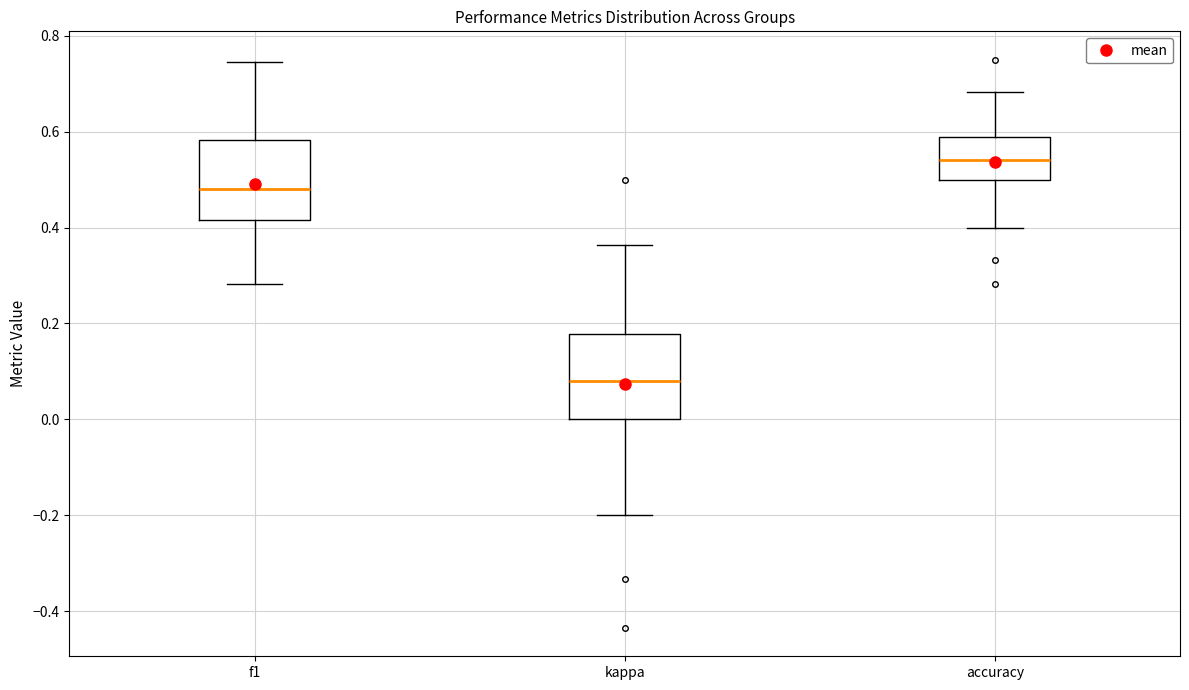

Where is the lower edge of the box for f1 on the y-axis? The values are not printed on the chart, so give them approximately, as read against the axis.

0.42